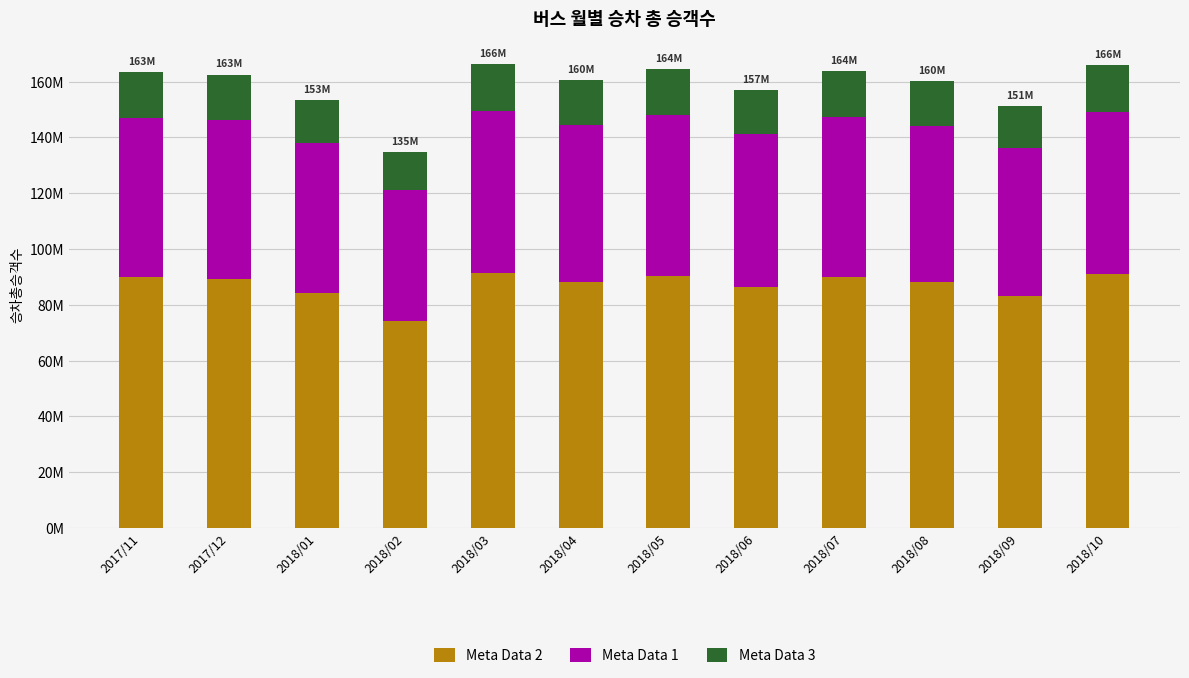

What are all the series names shown in the legend?

Meta Data 2, Meta Data 1, Meta Data 3